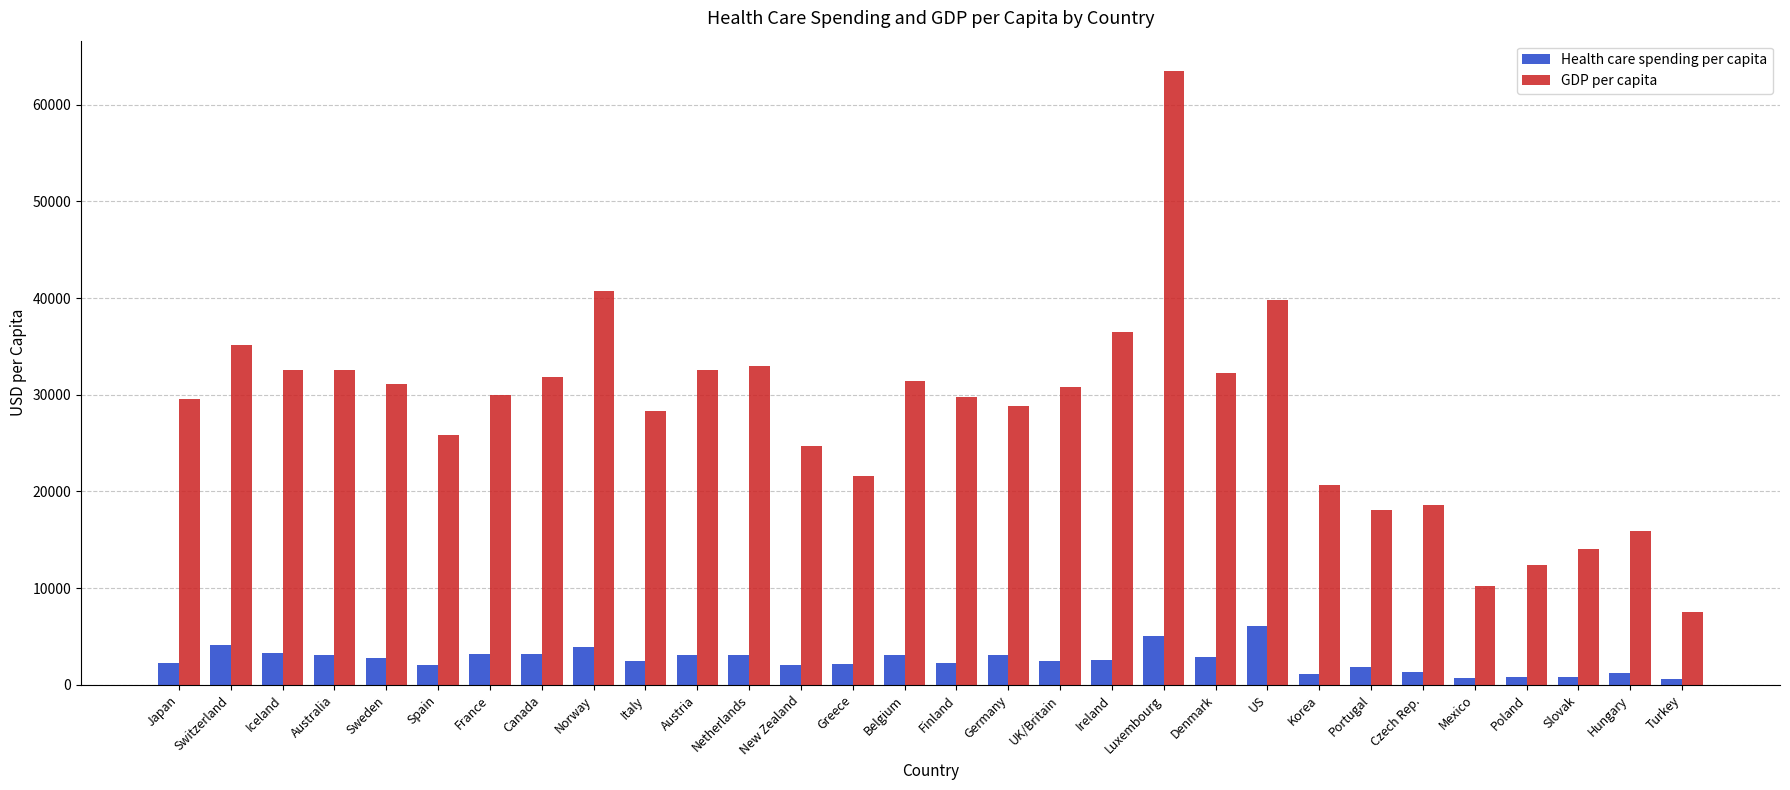

At which label is GDP per capita closest to 35507?

Switzerland